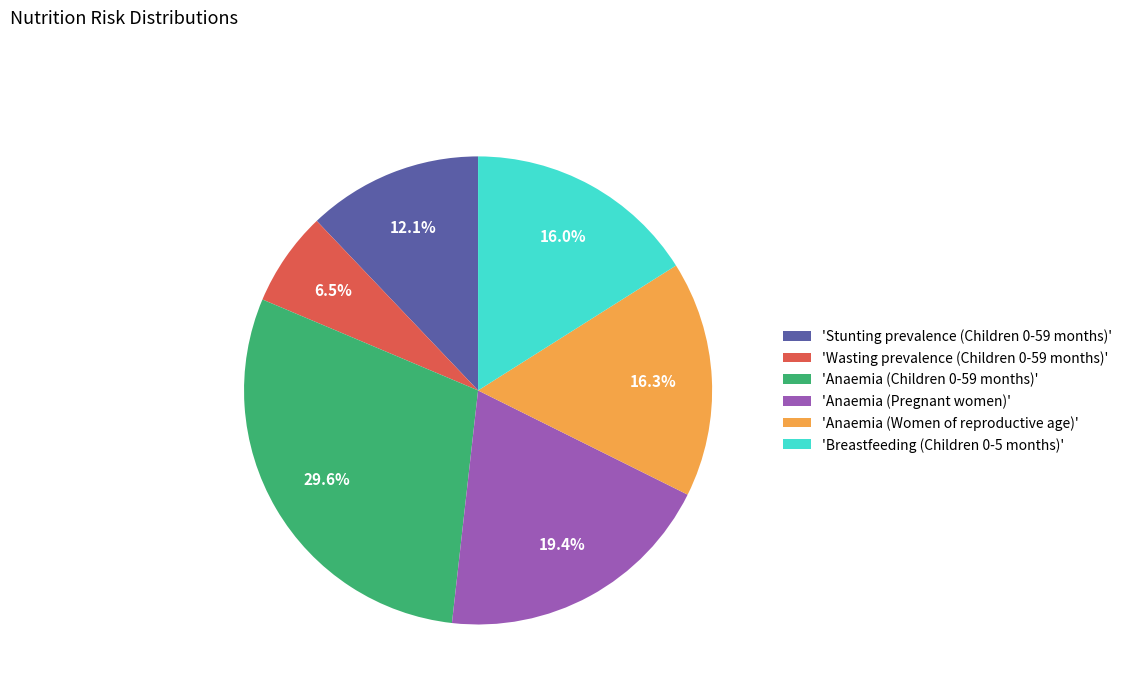

Do 'Stunting prevalence (Children 0-59 months)' and 'Anaemia (Children 0-59 months)' together represent more than half of the pie?

No